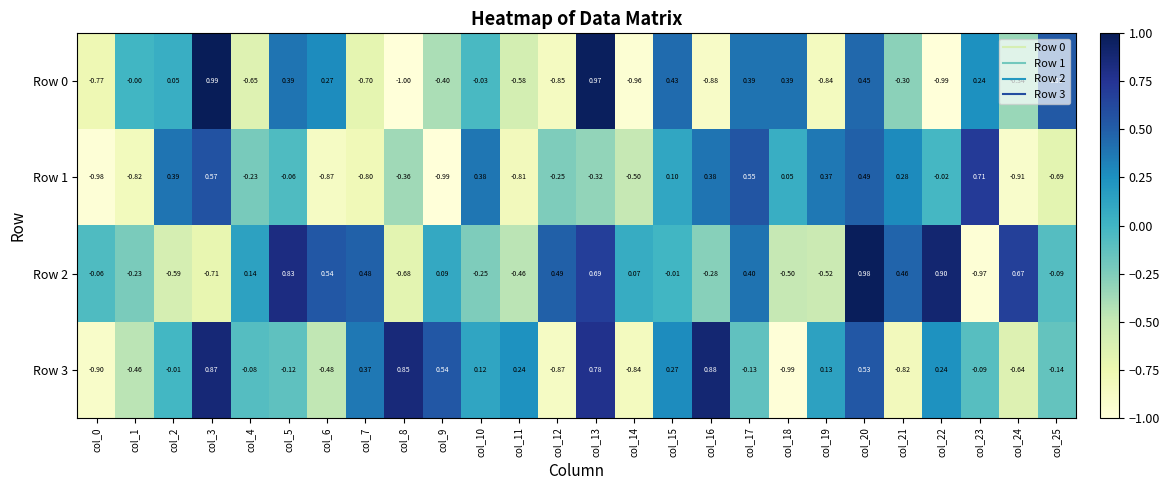

What is the total value across all series at col_6?

-0.5